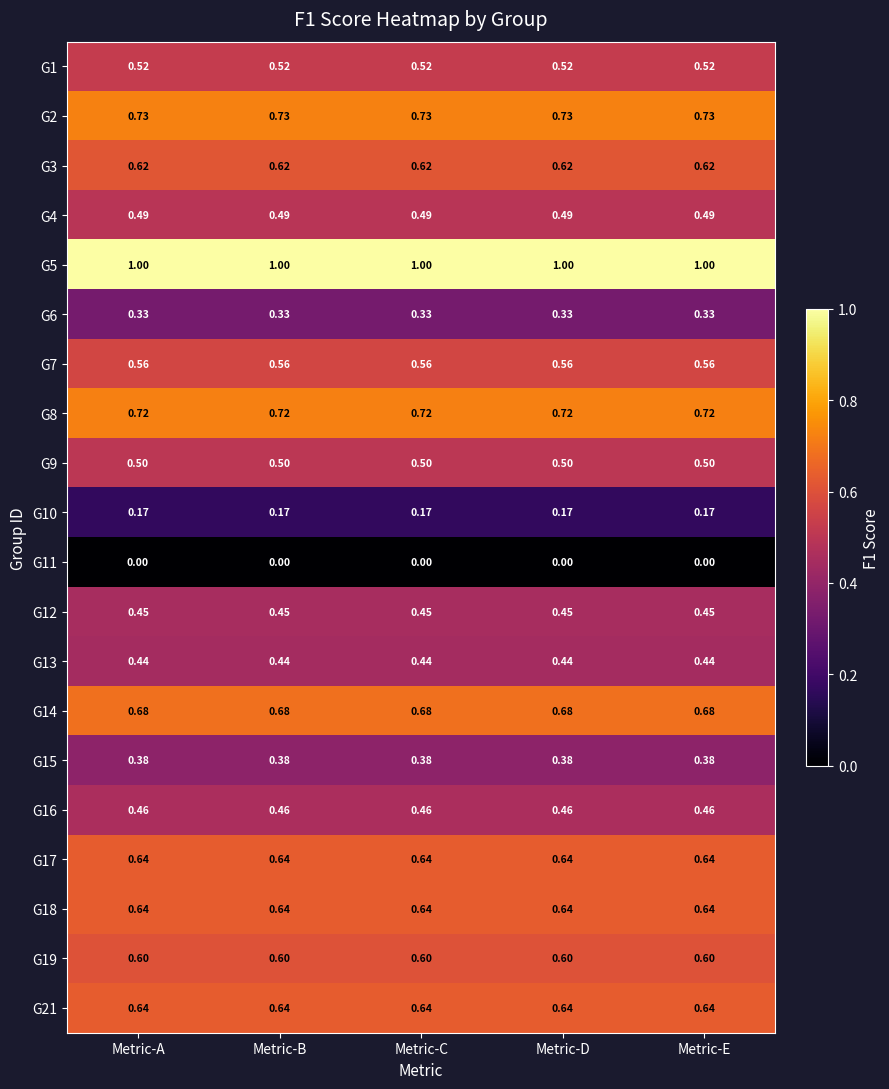

Is the value of G3 at Metric-D greater than the value of G16 at Metric-A?

Yes